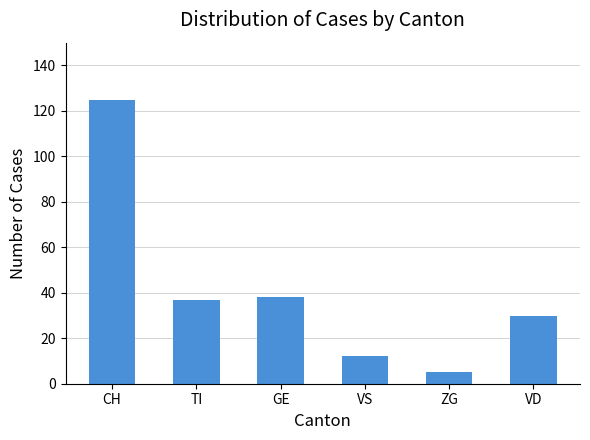

Reading right to left, list all the values displayed in this chart.

30	5	12	38	37	125